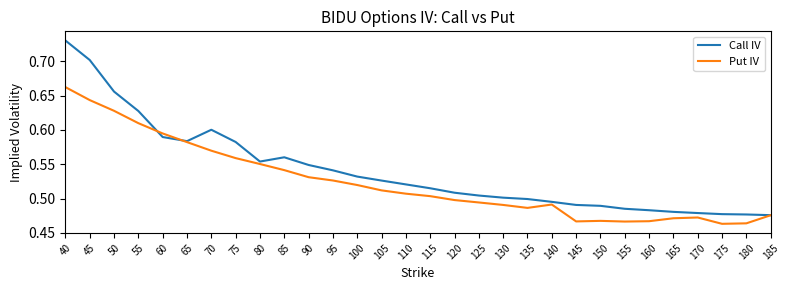

True or false: Call IV and Put IV cross at least once.

True